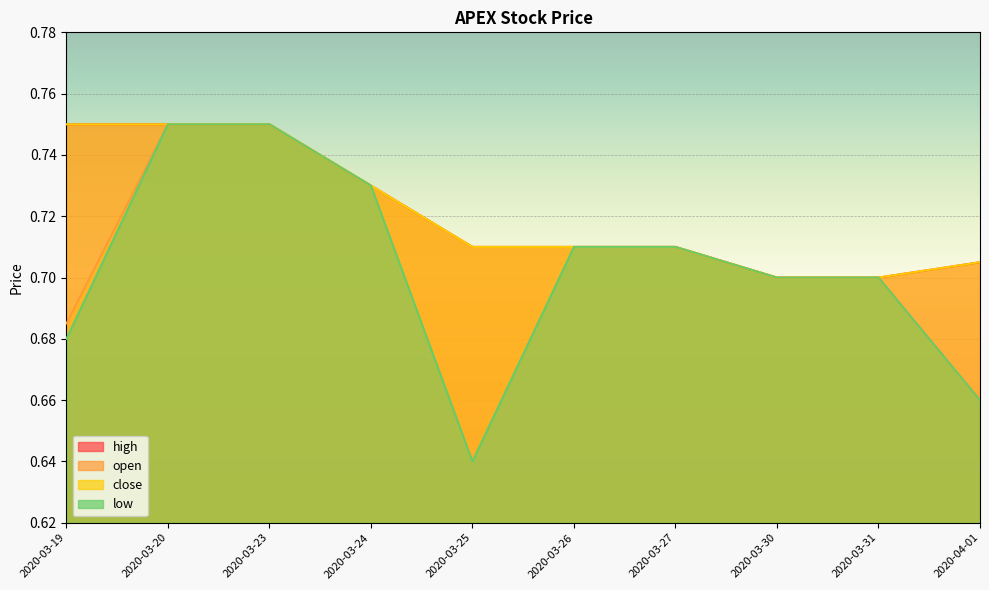

Reading left to right, list all the values displayed in this chart.

open: 0.7	0.8	0.8	0.7	0.7	0.7	0.7	0.7	0.7	0.7
high: 0.8	0.8	0.8	0.7	0.7	0.7	0.7	0.7	0.7	0.7
low: 0.7	0.8	0.8	0.7	0.6	0.7	0.7	0.7	0.7	0.7
close: 0.8	0.8	0.8	0.7	0.7	0.7	0.7	0.7	0.7	0.7